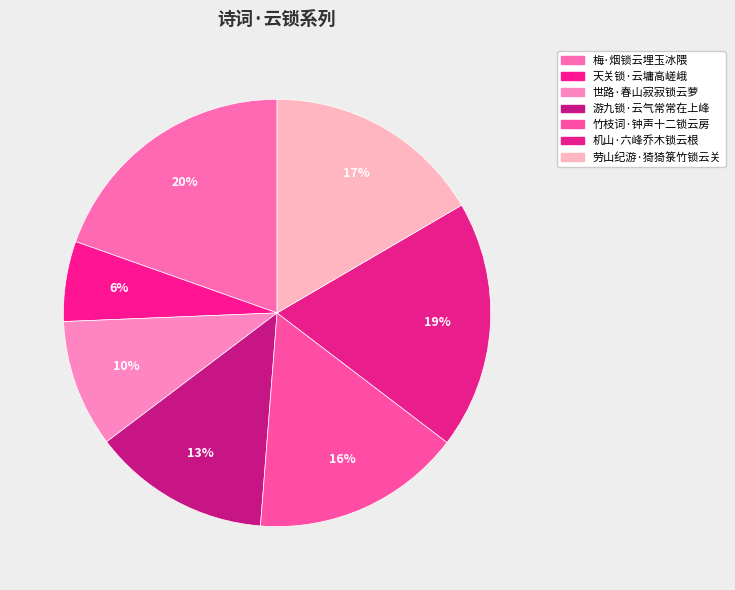

Is it true that 机山·六峰乔木锁云根 is 24% of the pie?

False